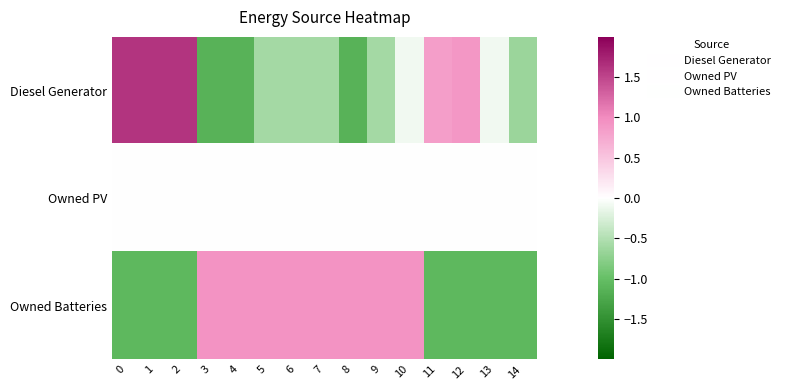

Which series has the widest spread of values?

Diesel Generator